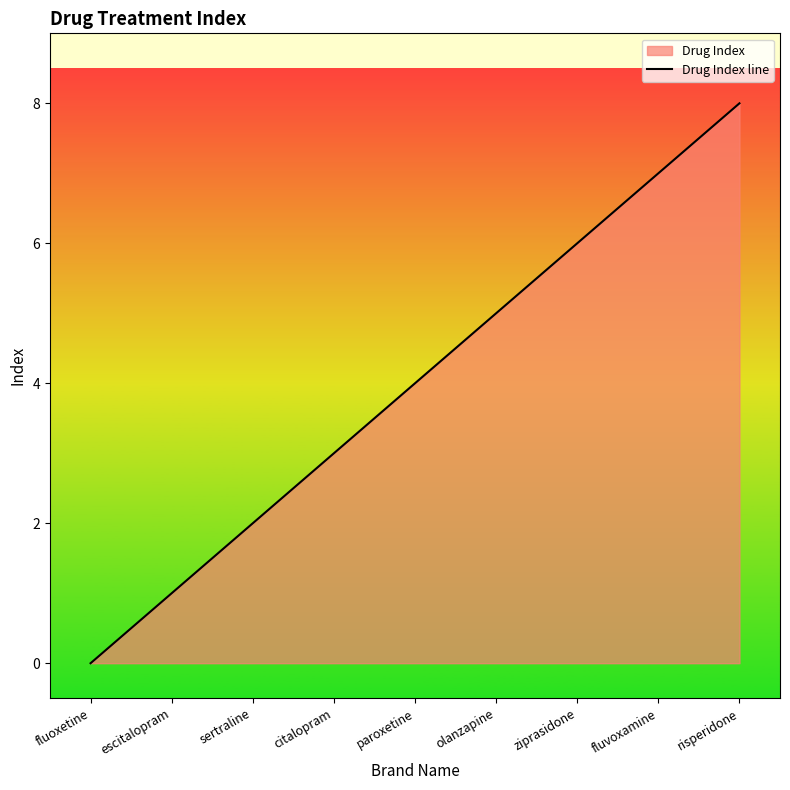

Which has a higher value, ziprasidone or citalopram?

ziprasidone